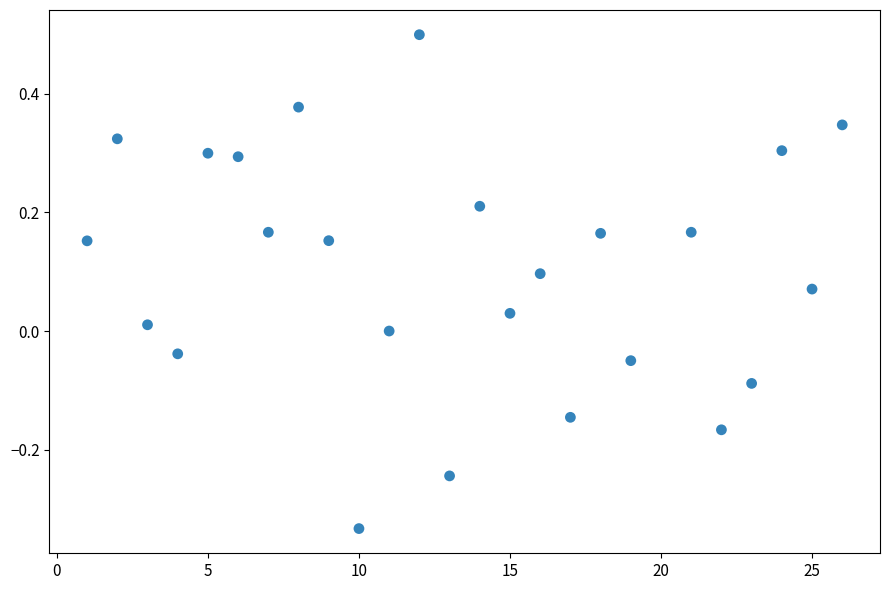

What is the range of Y values (max minus min)?

0.8